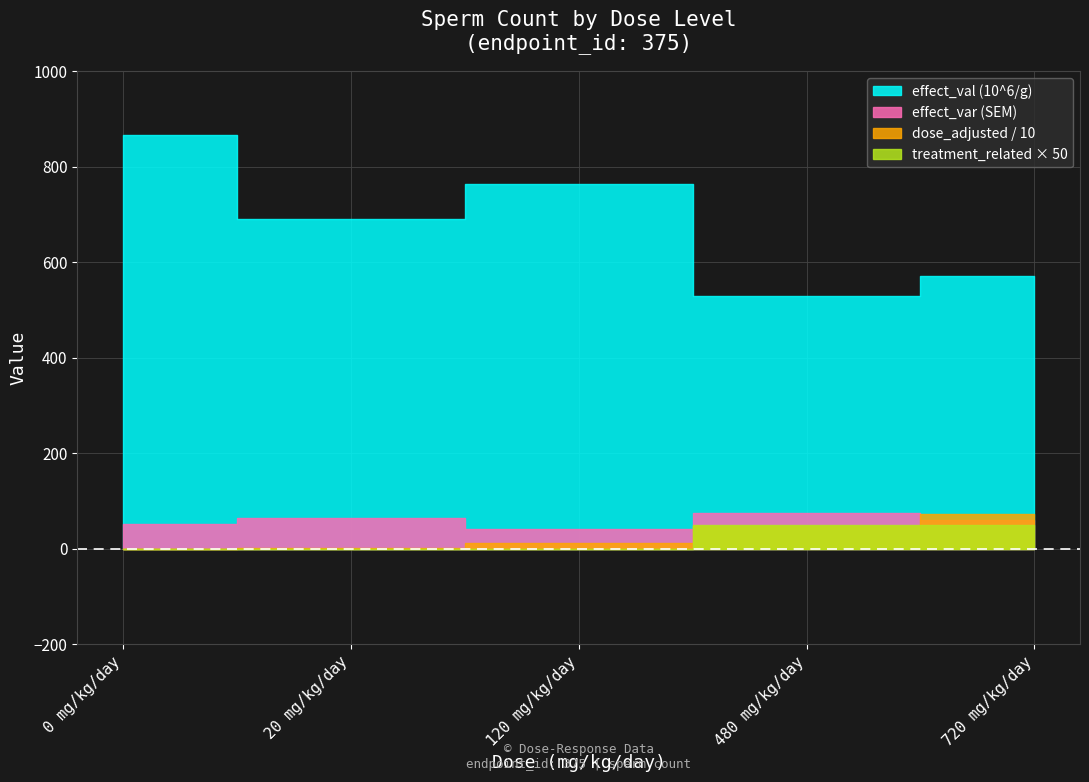

What is the difference between the highest and lowest values at 0 mg/kg/day?

867